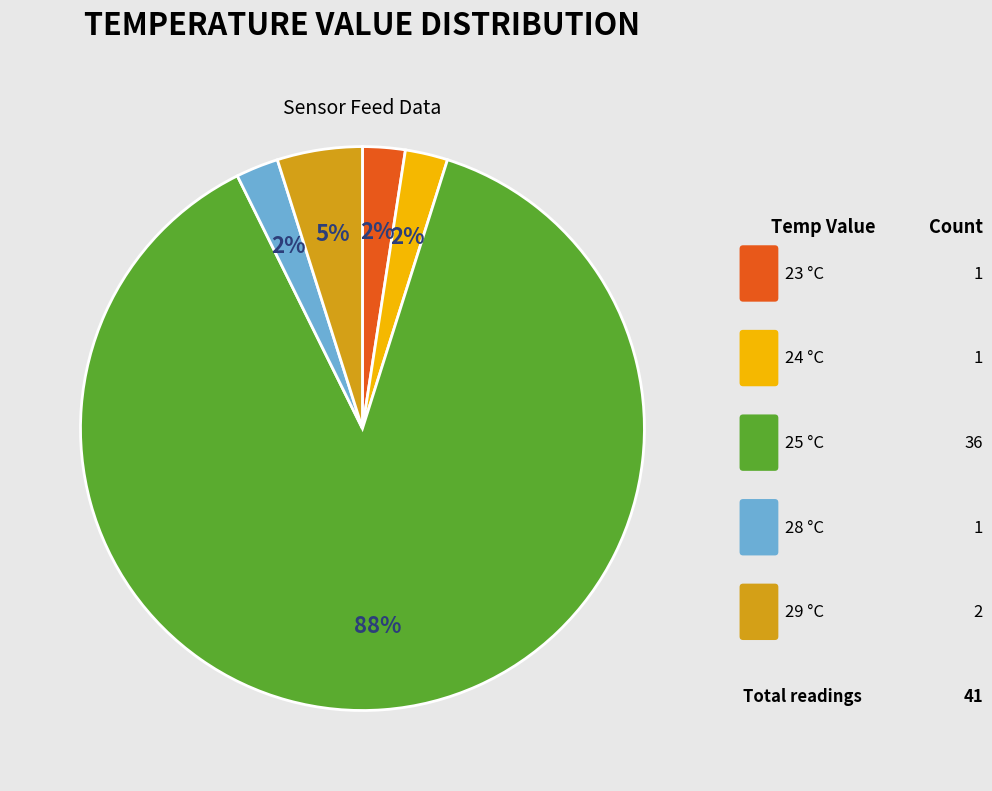

Is there any slice that represents more than half of the pie?

Yes